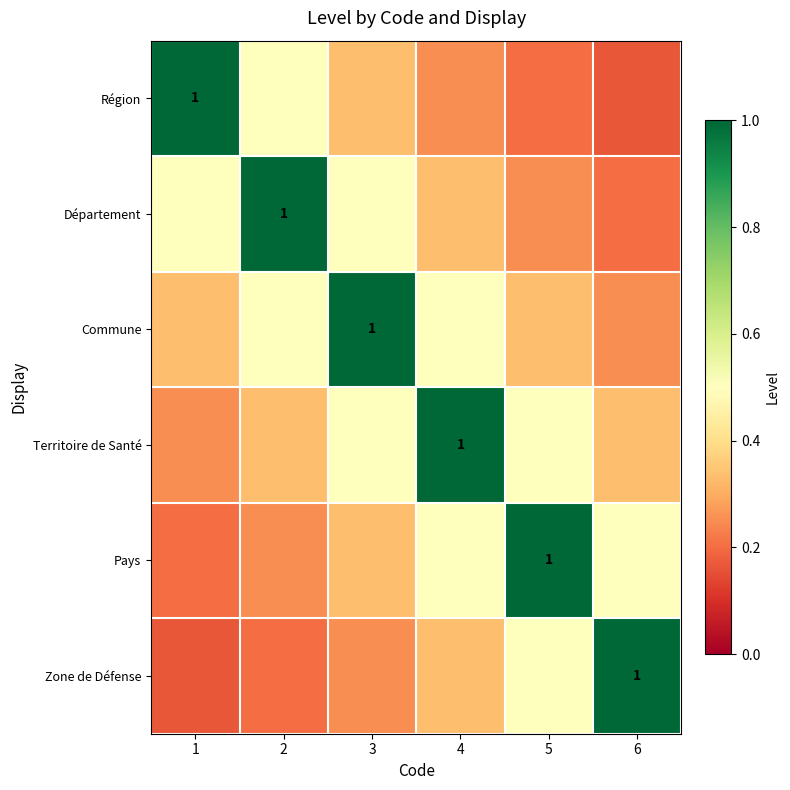

What is the difference between the second highest and second lowest values in the Territoire de Santé series?

0.2